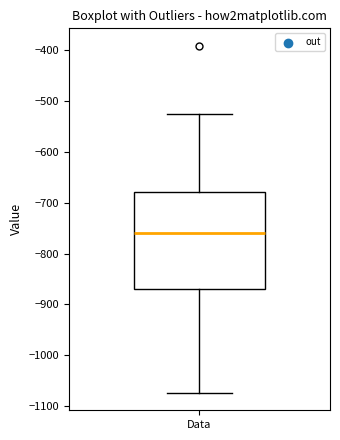

Transcribe this box plot: give where the median line is, the range the box spans, and where the two whiskers end, as read against the y-axis. The values are not printed on the chart, so give them approximately, as read against the axis.

median -760, box -870 to -680, whiskers -1070 to -520